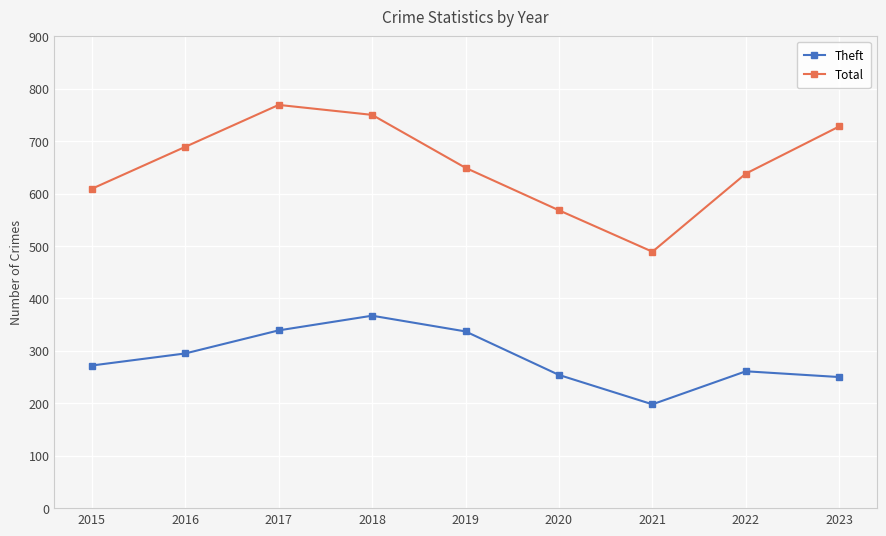

Which category has the highest value in the Total series?

2017